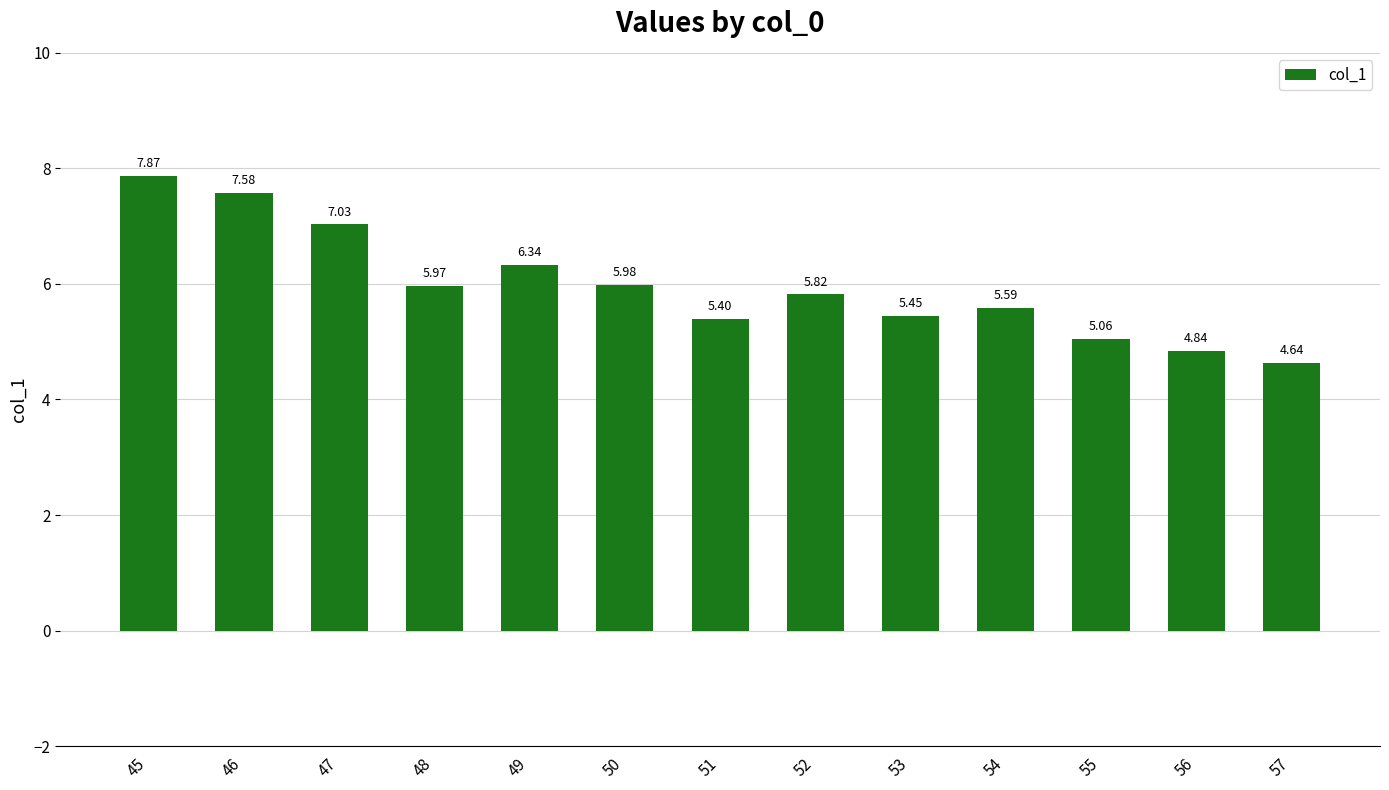

Rank the categories by value from highest to lowest.

45, 46, 47, 49, 50, 48, 52, 54, 53, 51, 55, 56, 57